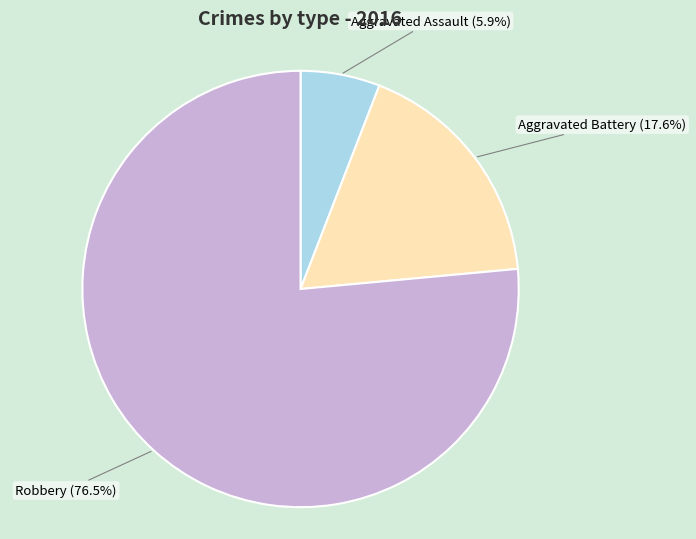

To the nearest percent, what is the difference between the largest and smallest slice percentages?

71%